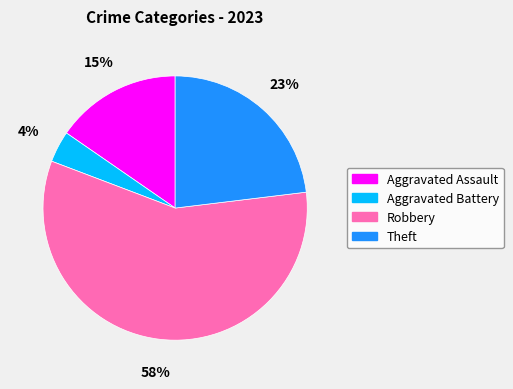

To the nearest percent, what percentage of the pie is Theft?

23%